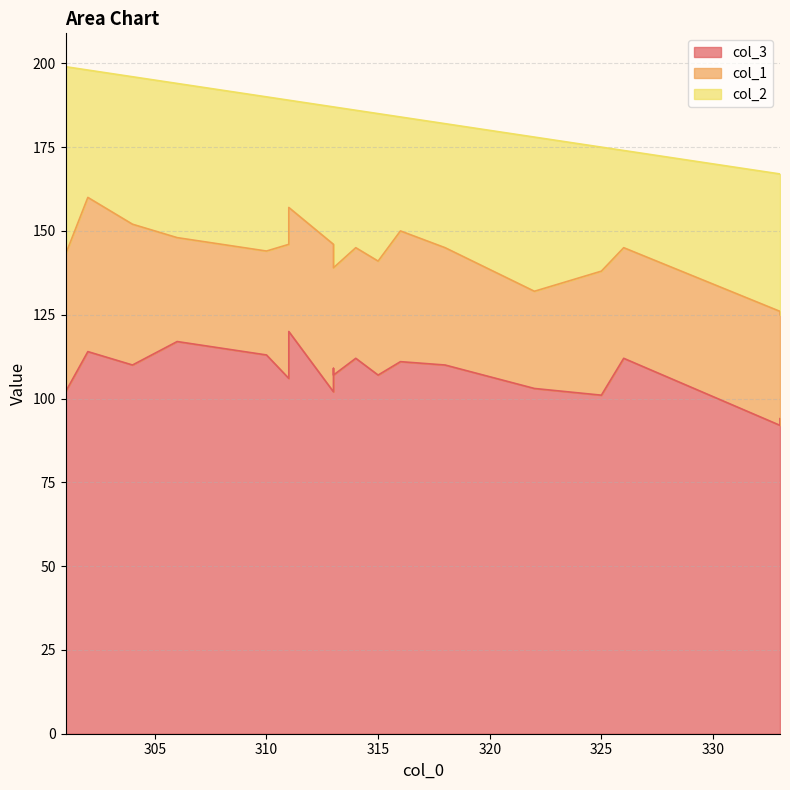

True or false: col_3 and col_1 intersect in this chart.

False